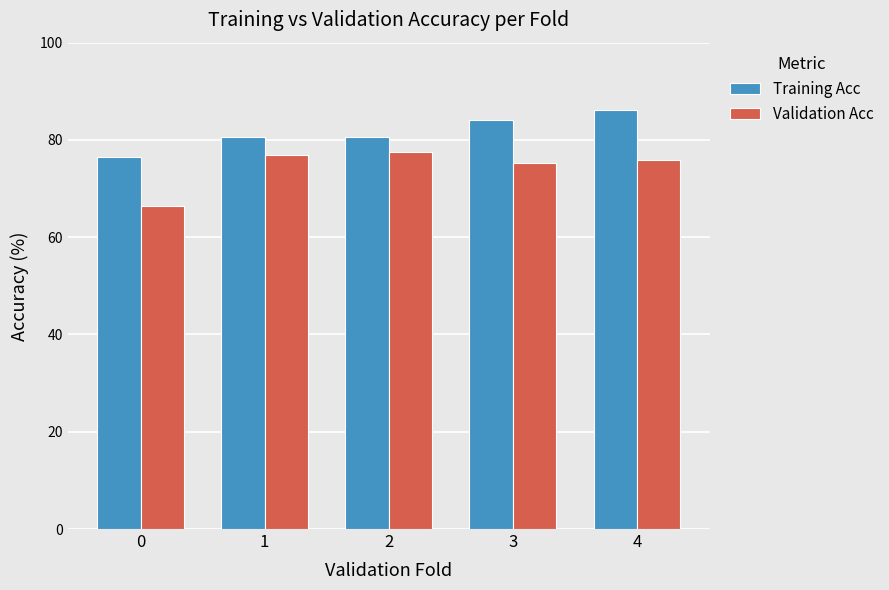

Is the value of Validation Acc at 3 greater than the value of Training Acc at 3?

No